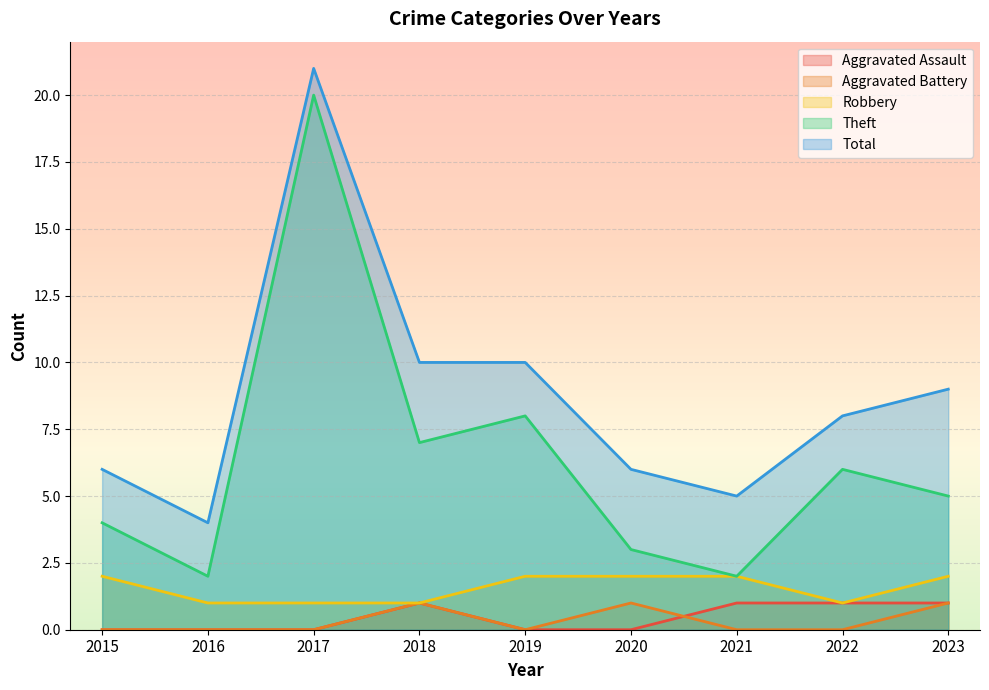

True or false: Robbery has more than 2 points higher than both neighbors.

False